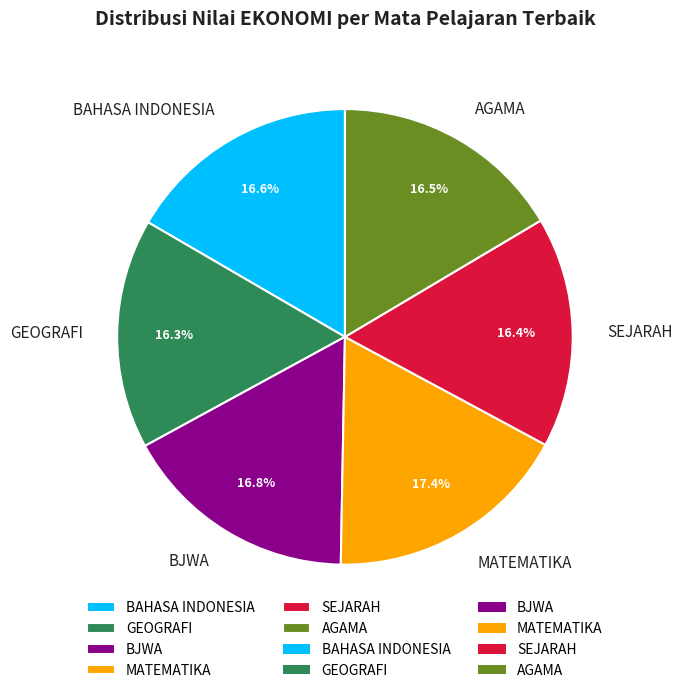

To the nearest percent, what percentage of the pie is GEOGRAFI?

16%